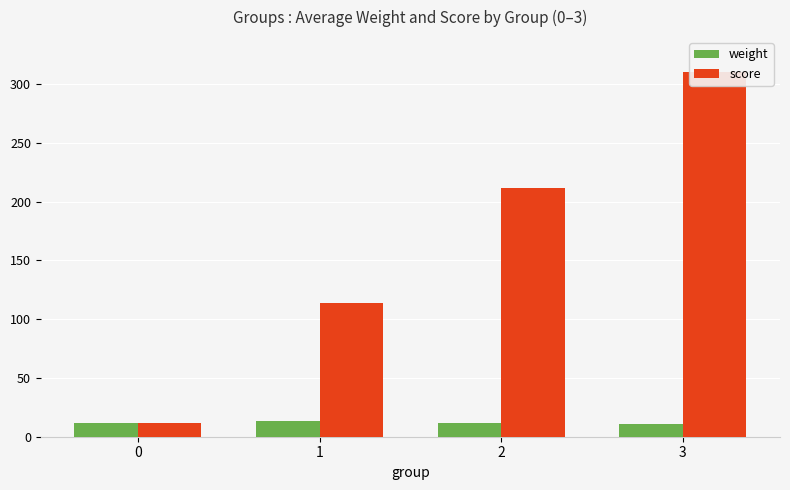

What is the difference between the maximum and minimum values in the weight series?

3.0